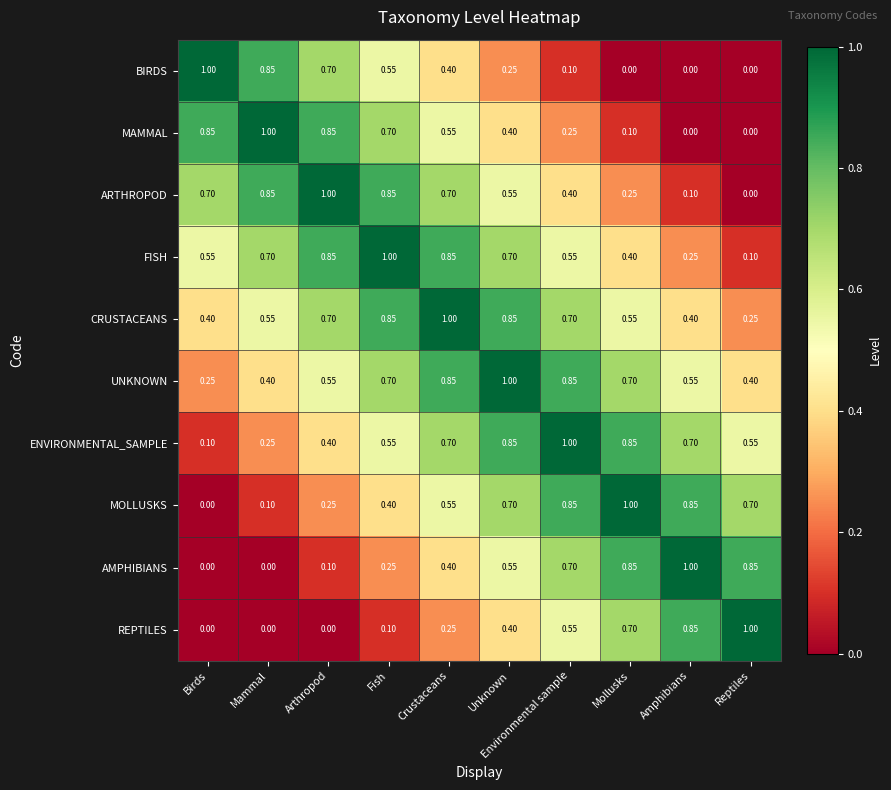

At which label is MOLLUSKS closest to 0?

Birds